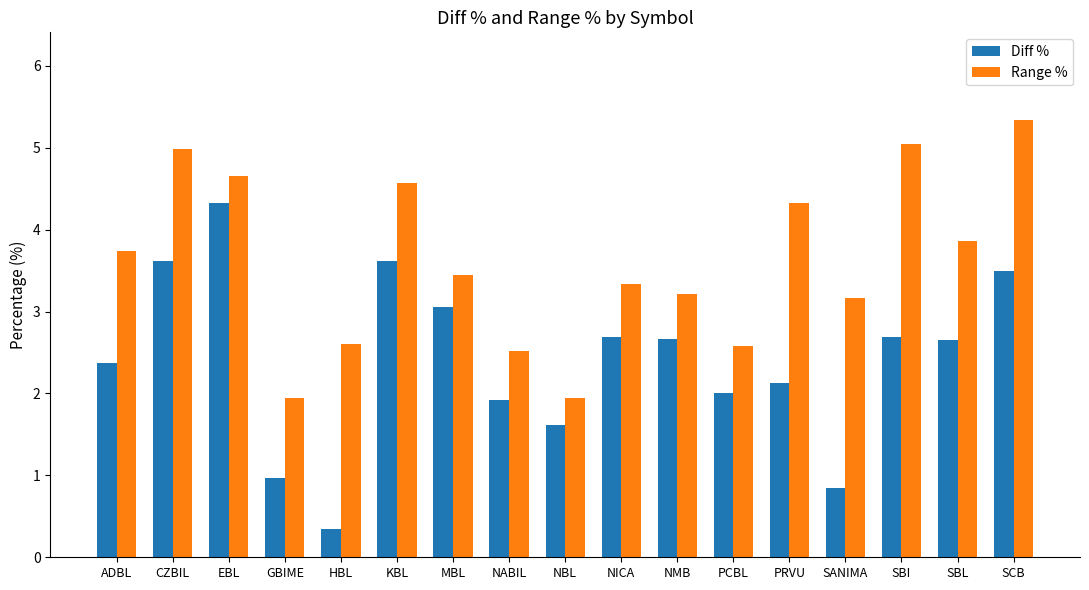

The Diff % series shows 1.0 at GBIME. True or false?

True